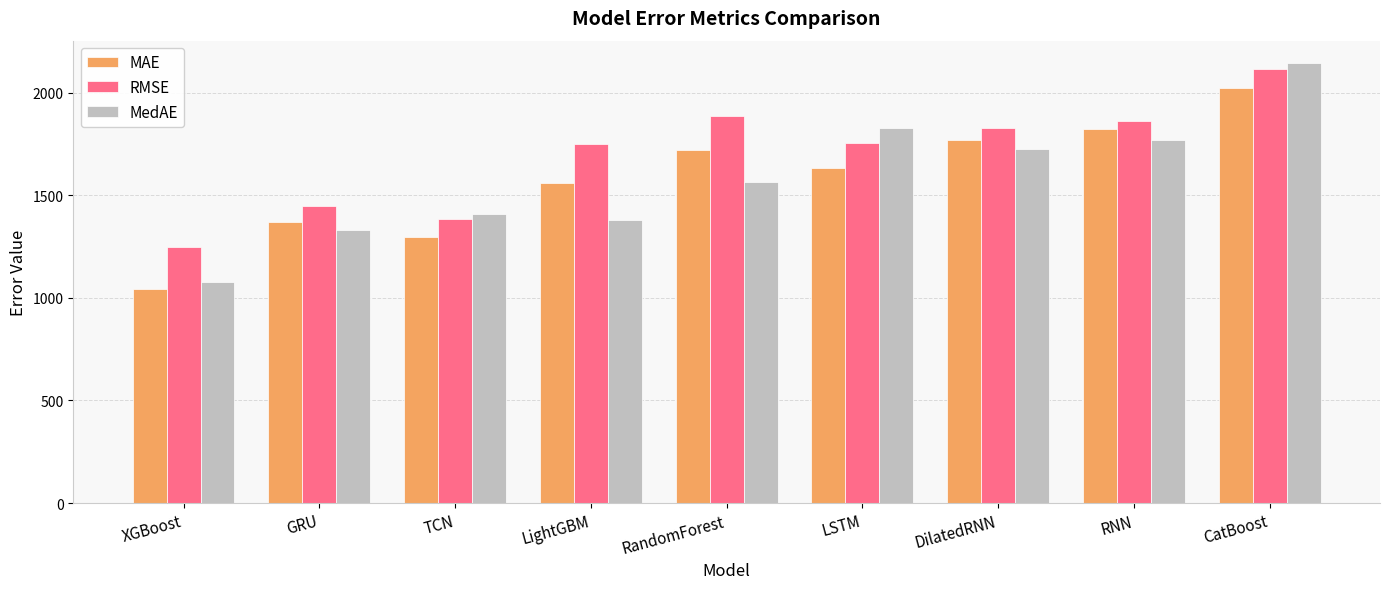

Is the value of MedAE at GRU greater than the value of MAE at RandomForest?

No